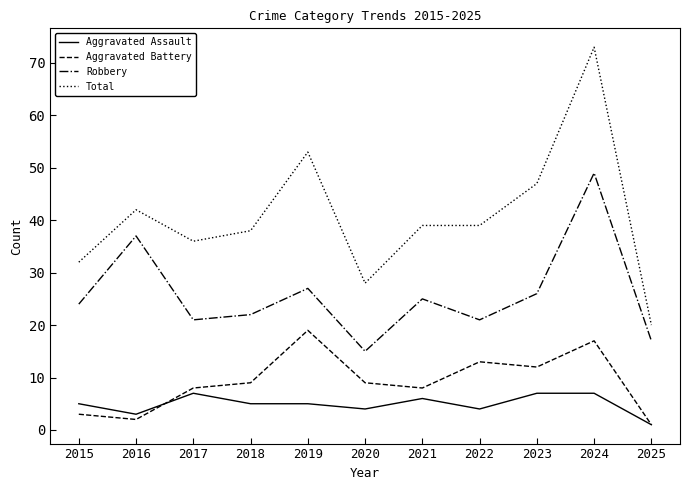

The value of Total at 2021 is 39. True or false?

True